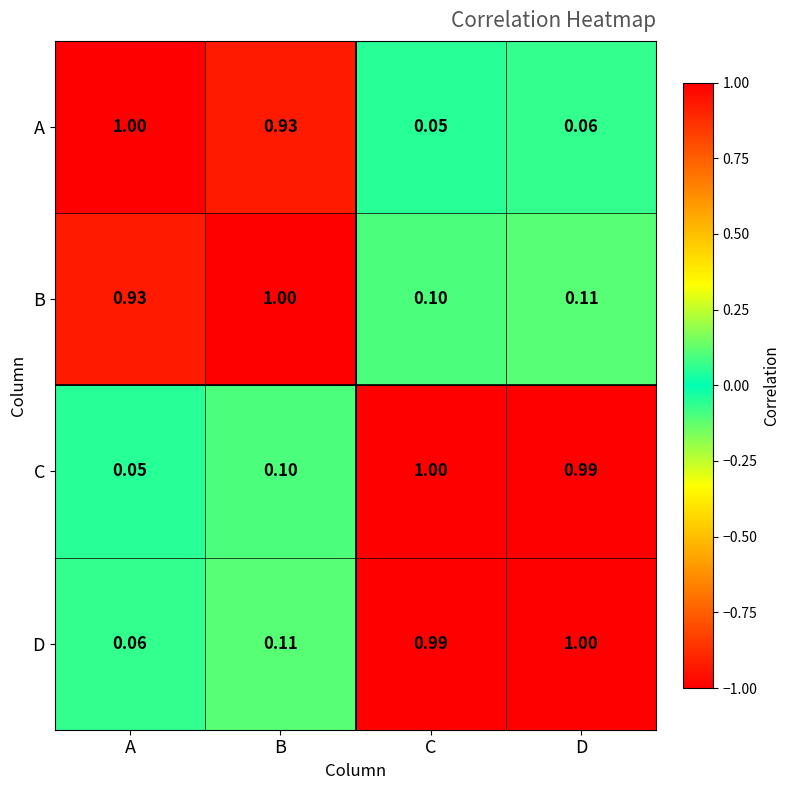

At which category is the sum across all series the highest?

D